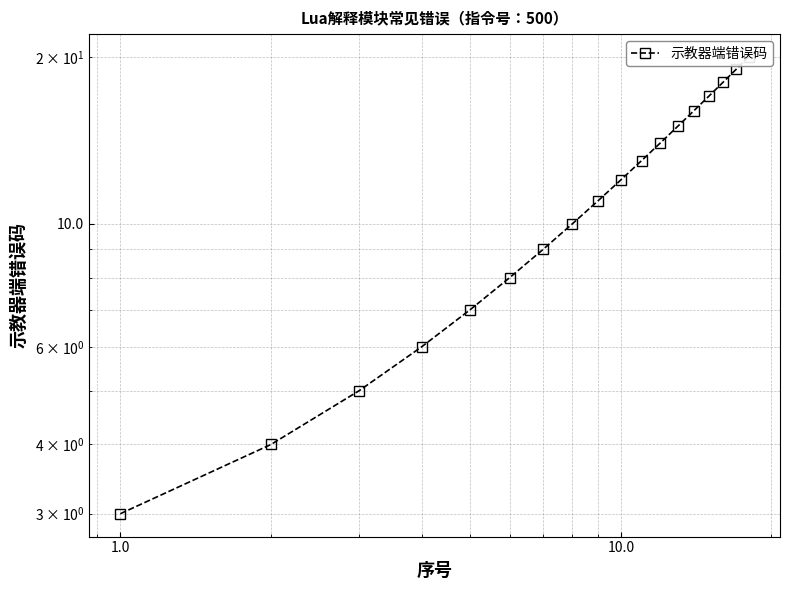

Is it true that the value at 15 is 9?

False